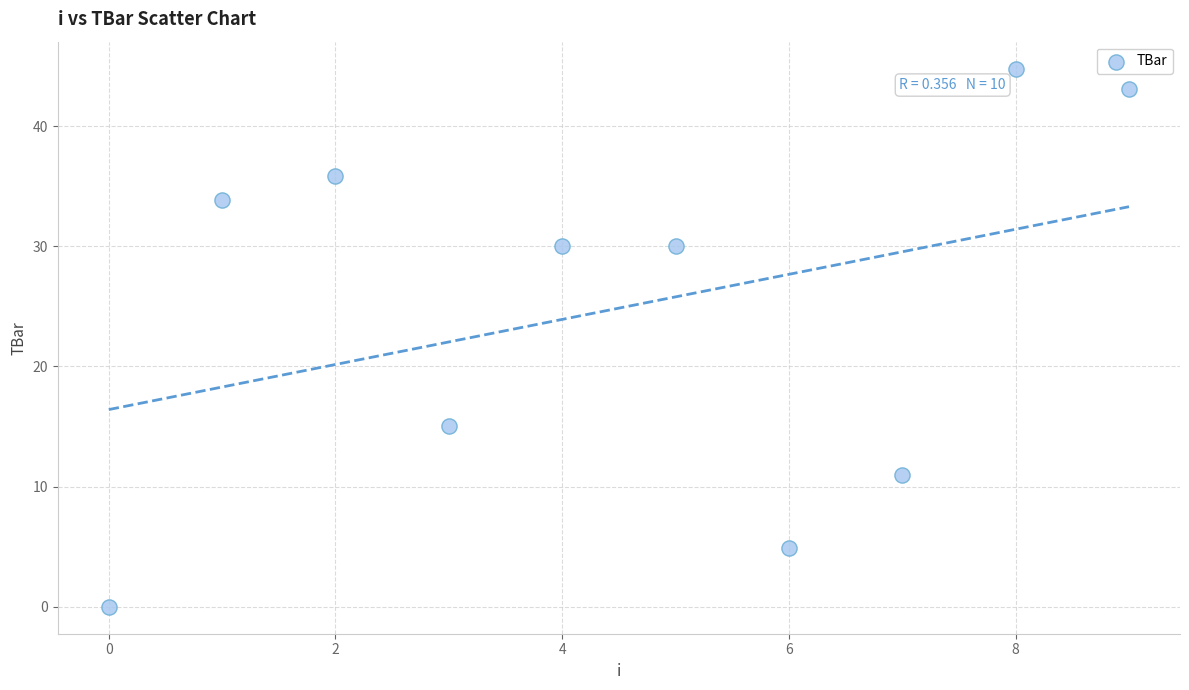

What is the range of Y values (max minus min)?

44.8